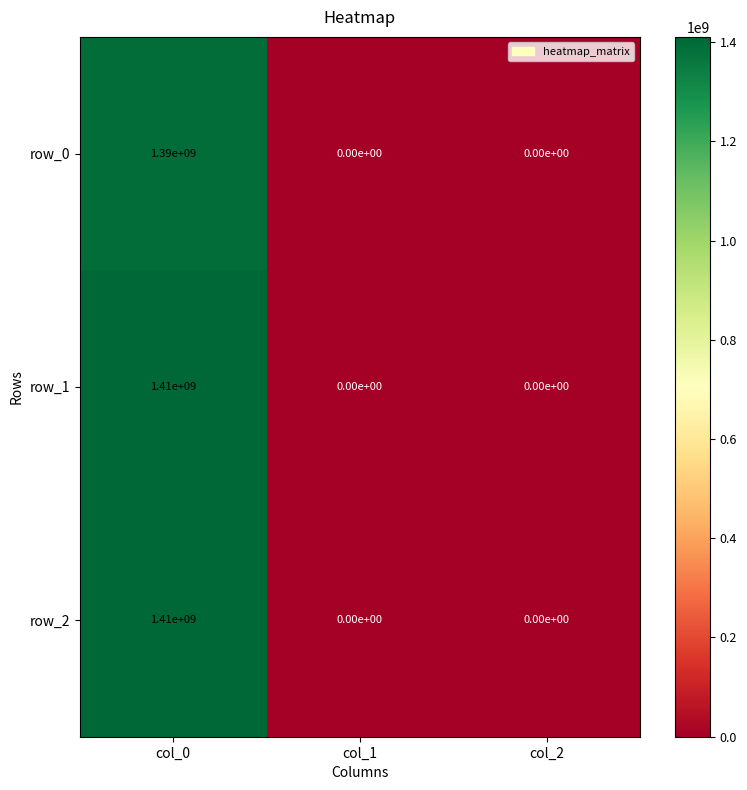

Reading left to right, what are all the values shown in this chart?

row_0: 1390000000	0	0
row_1: 1410000000	0	0
row_2: 1410000000	0	0